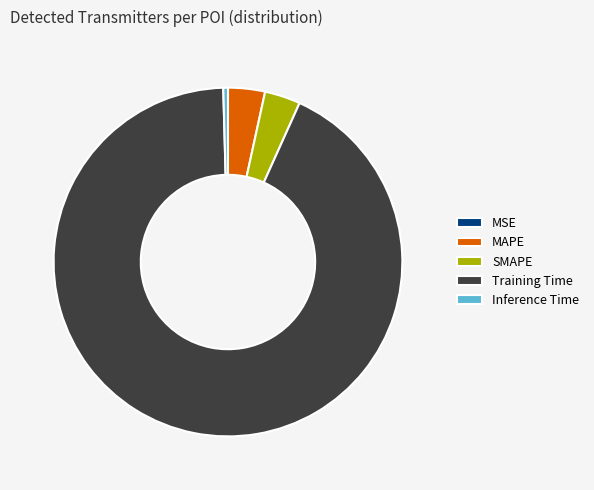

Which slice is the largest?

Training Time